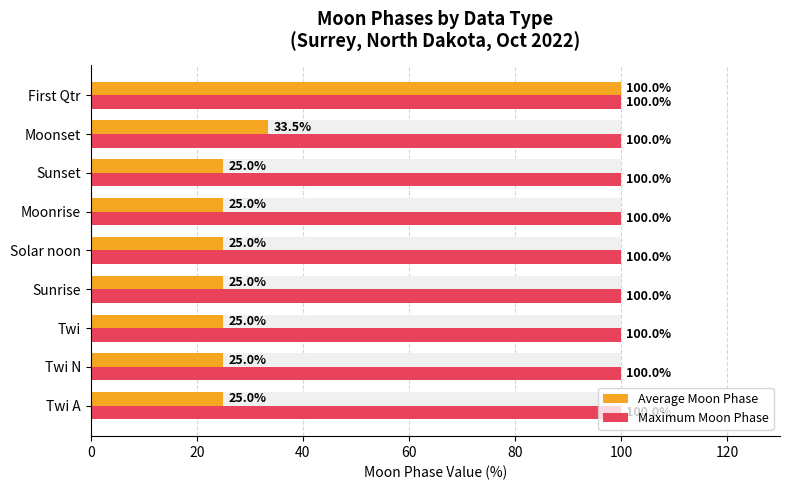

Is the value of Average Moon Phase at 100 greater than the value of Maximum Moon Phase at 40?

Yes